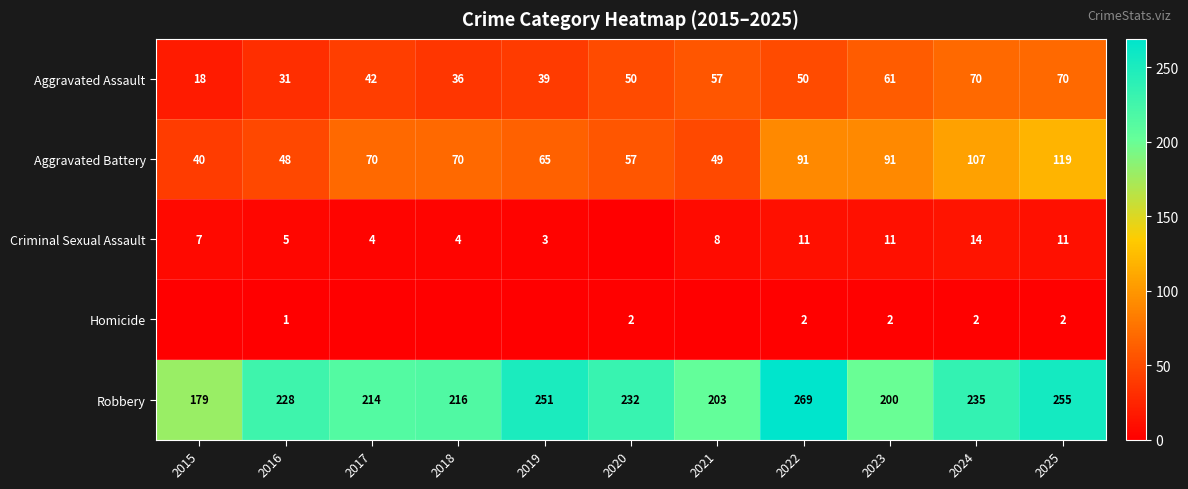

Rank the categories by Robbery value from lowest to highest.

2015, 2023, 2021, 2017, 2018, 2016, 2020, 2024, 2019, 2025, 2022